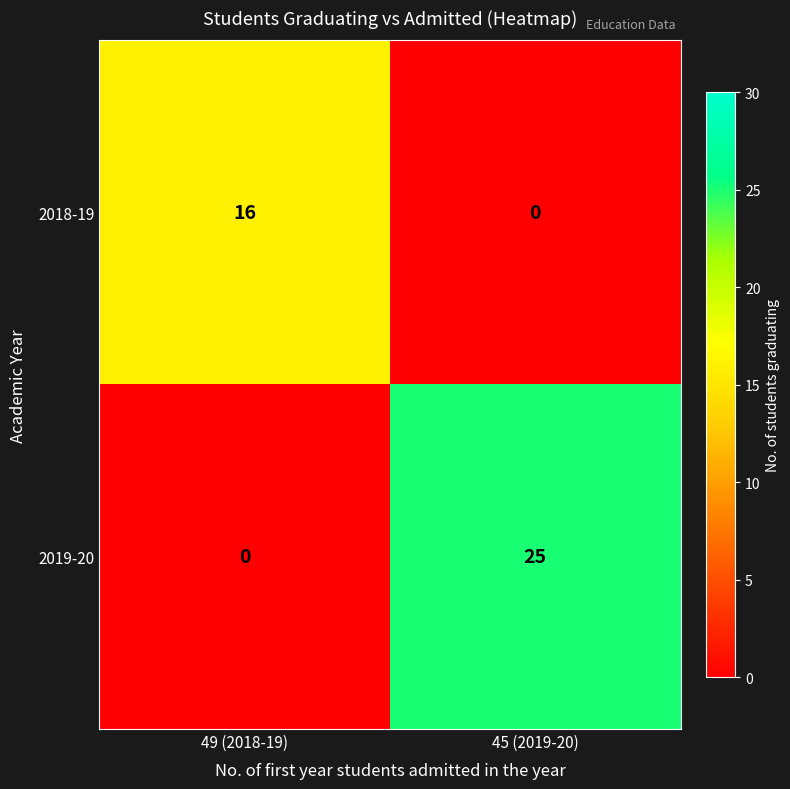

The 2018-19 series shows 23 at 49 (2018-19). True or false?

False